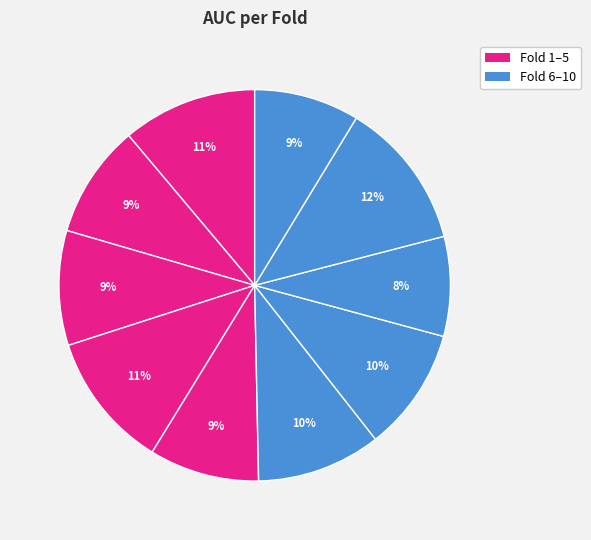

How many slices are in this pie chart?

10